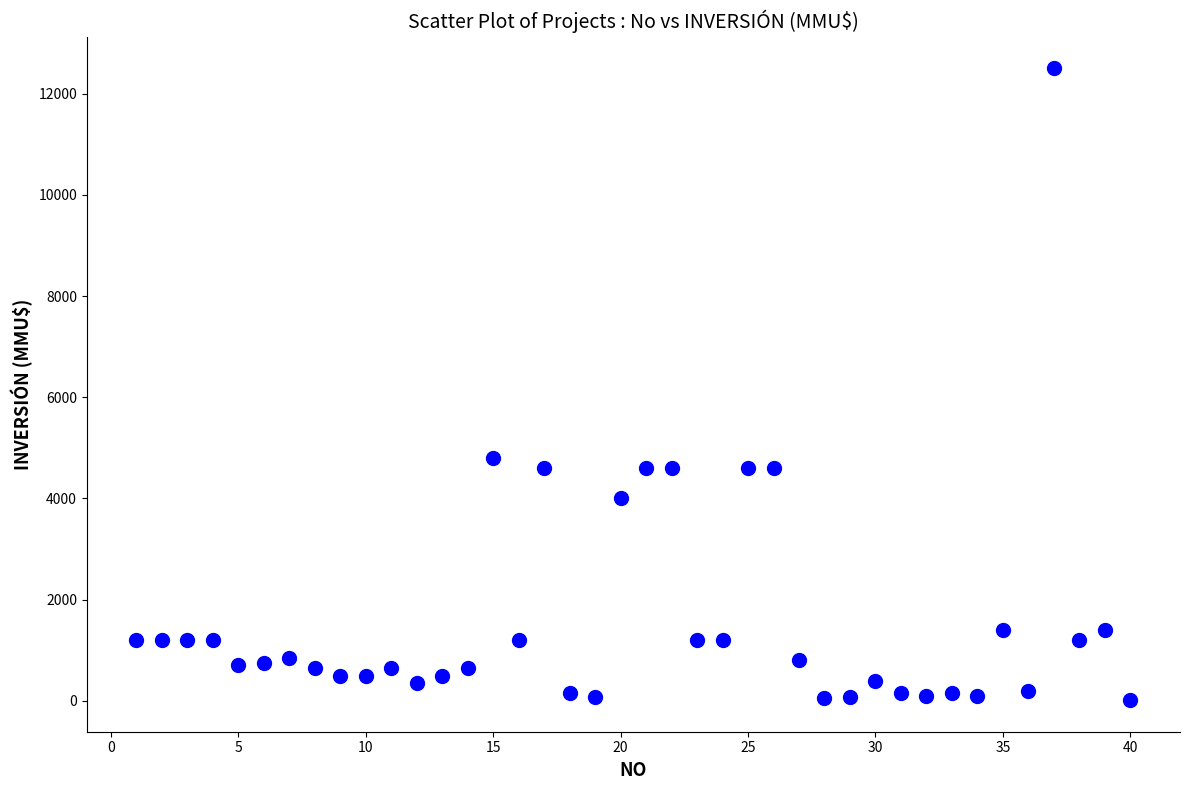

What is the range of X values (max minus min)?

39